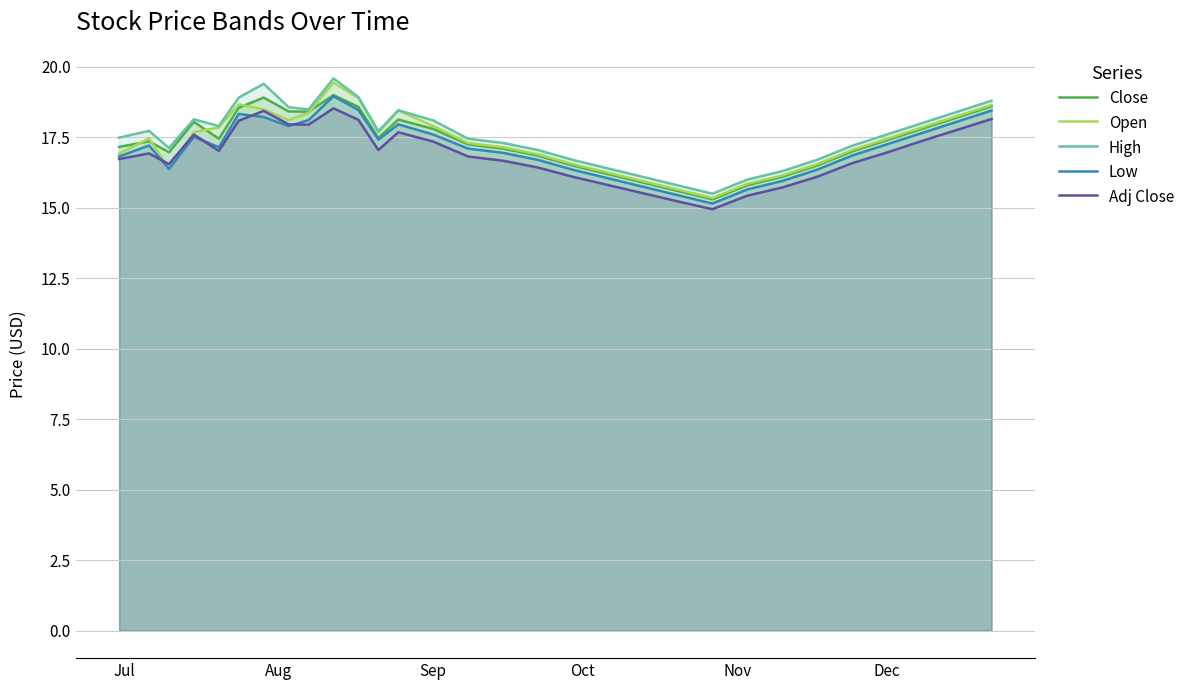

What is the greatest value displayed?

19.6